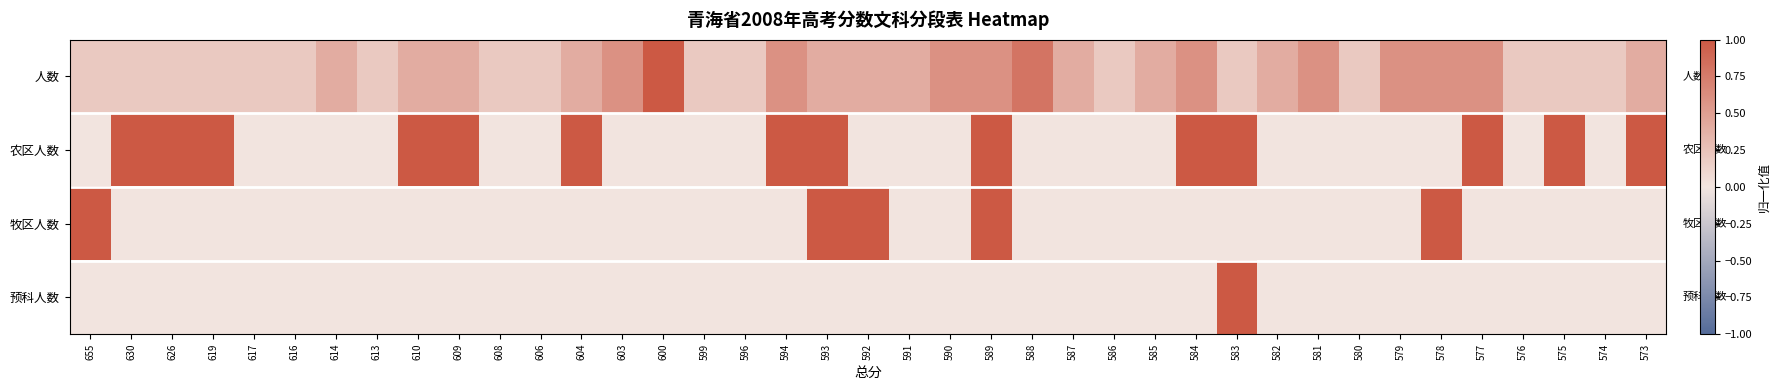

List the series in order of their peak value, lowest first.

人数, 农区人数, 牧区人数, 预科人数